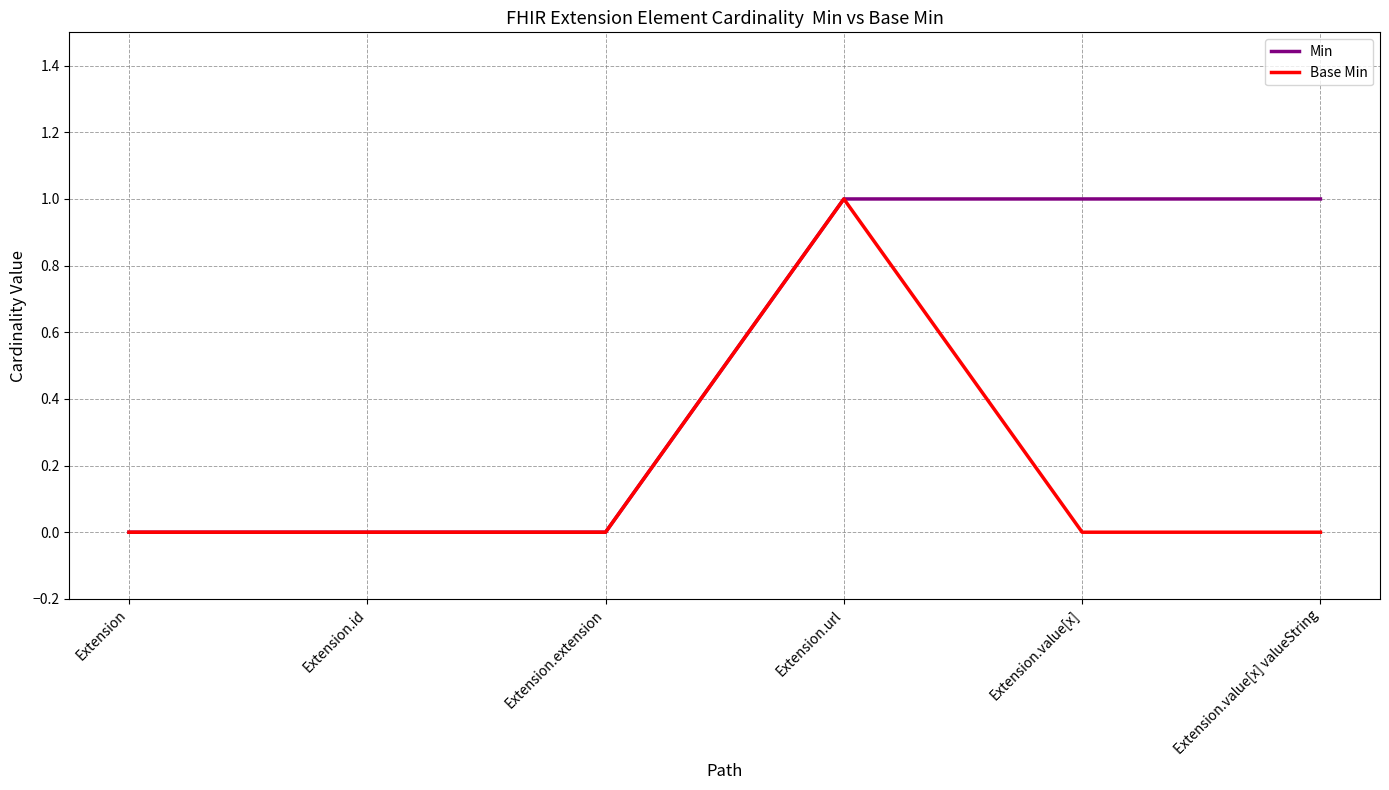

What position from the left is Extension.extension?

3